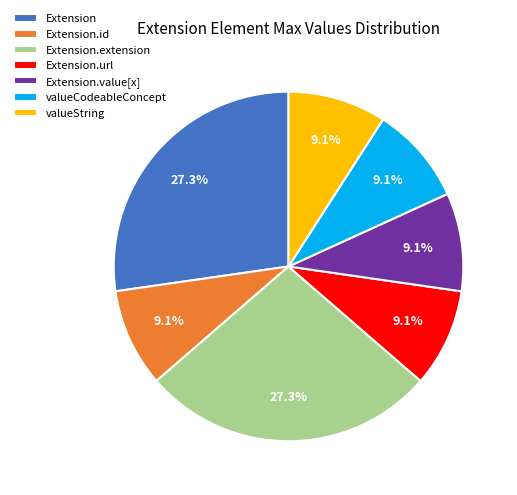

How many segments does this pie chart have?

7